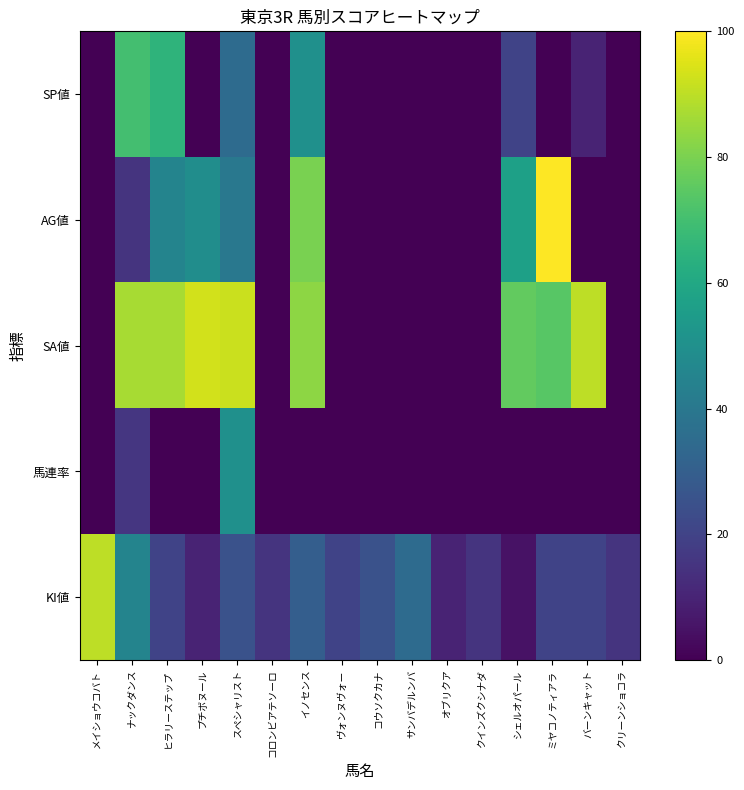

How many data points does each series have?

16